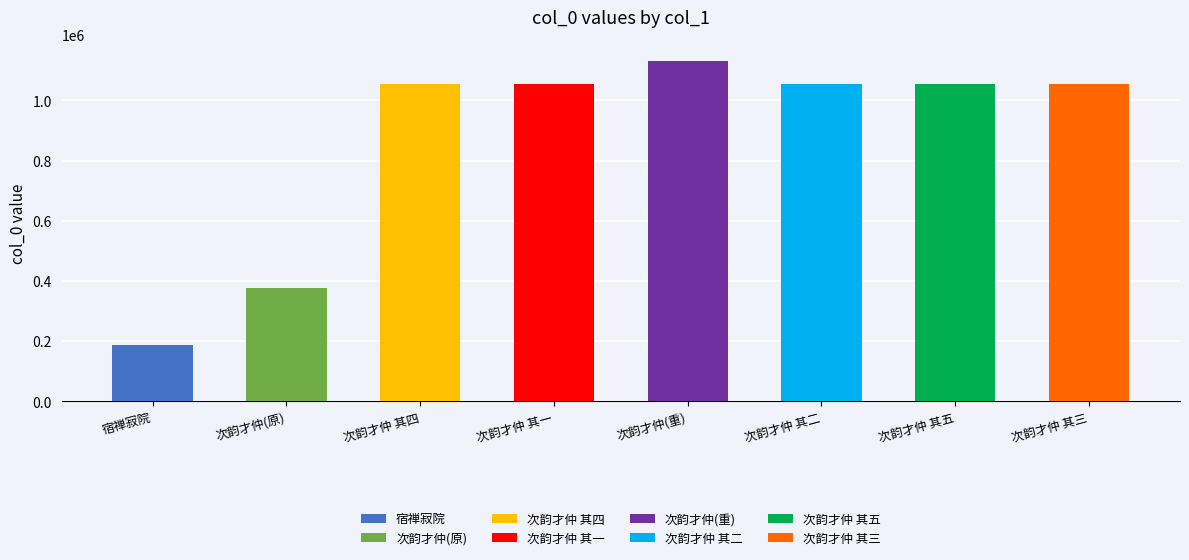

What is the approximate value at 次韵才仲试院梦中书事见寄 其二?

1053390